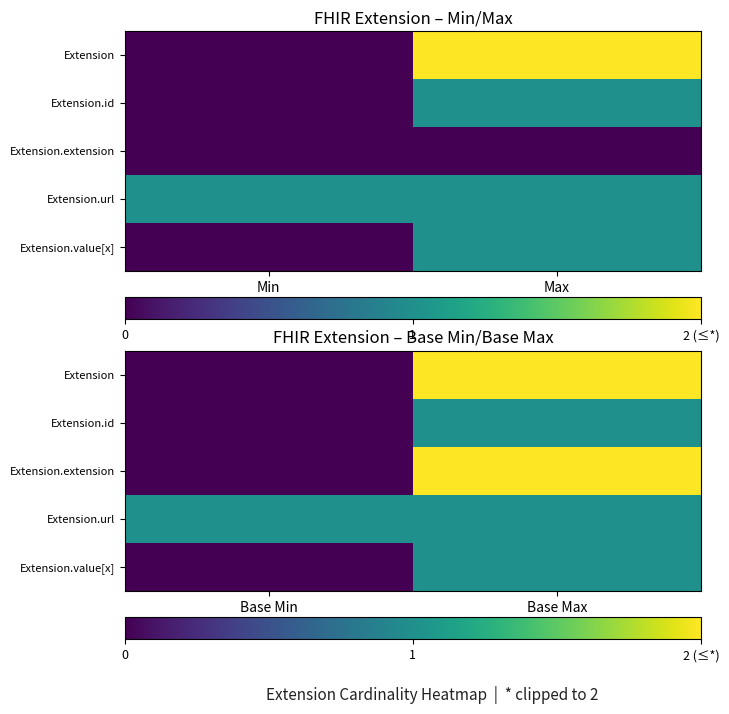

What is the total value across all series at Base Max?

7